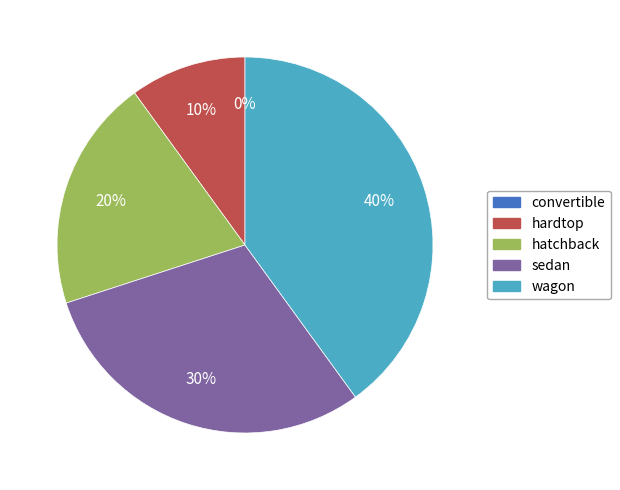

To the nearest percent, what is the combined percentage of sedan and convertible?

30%